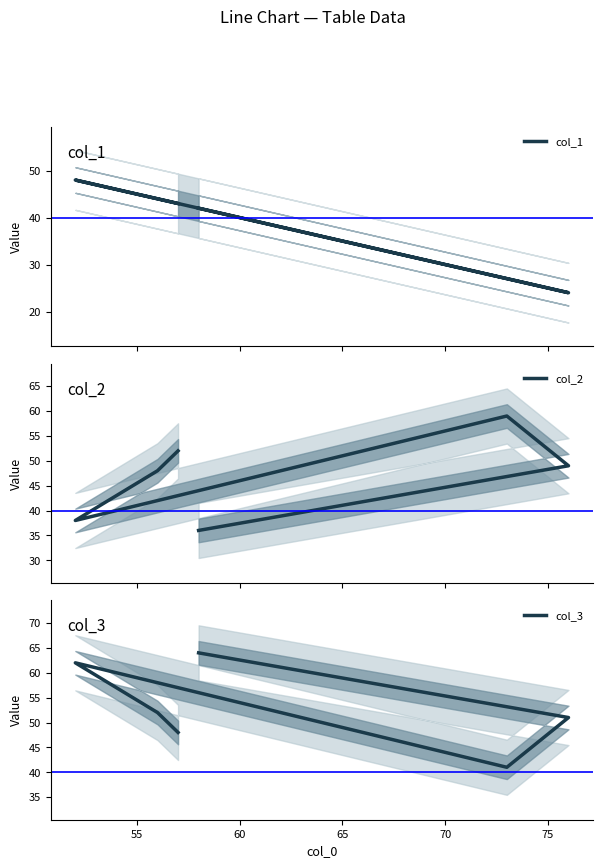

How many categories are shown in the chart?

6